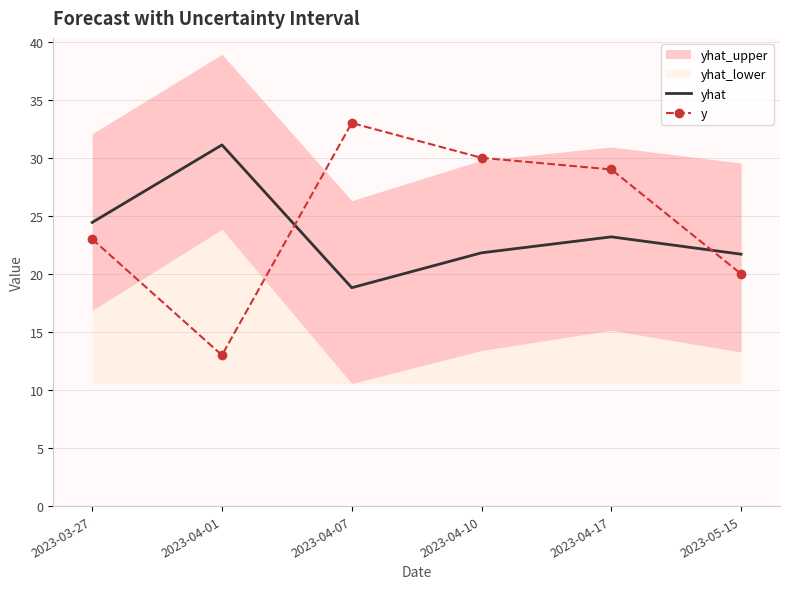

Does the chart have visible grid lines?

Yes